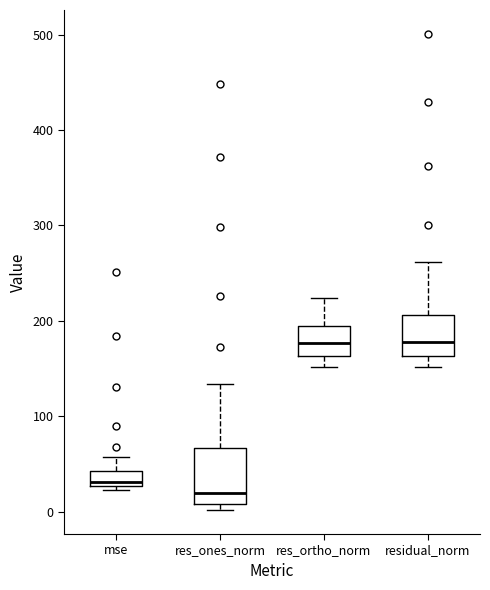

Where is the lower edge of the box for res_ortho_norm on the y-axis? The values are not printed on the chart, so give them approximately, as read against the axis.

160